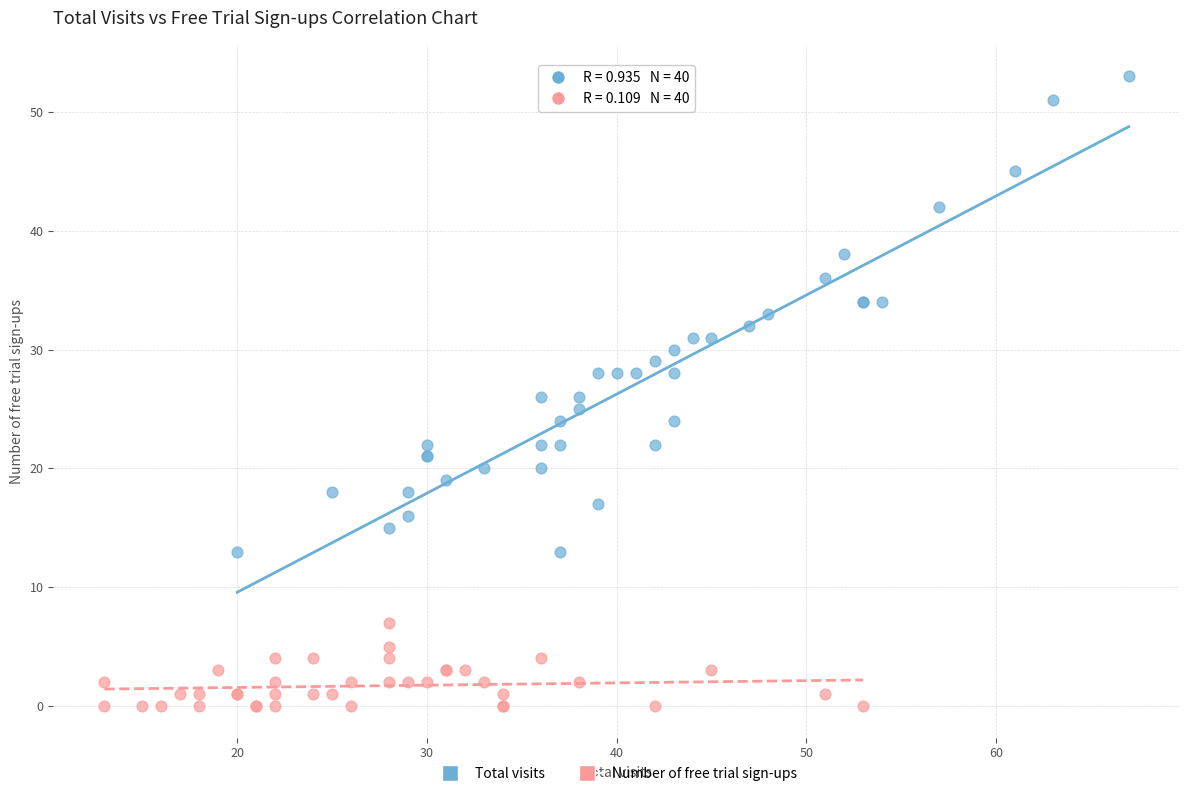

Which series reaches the maximum Y coordinate?

Total visits